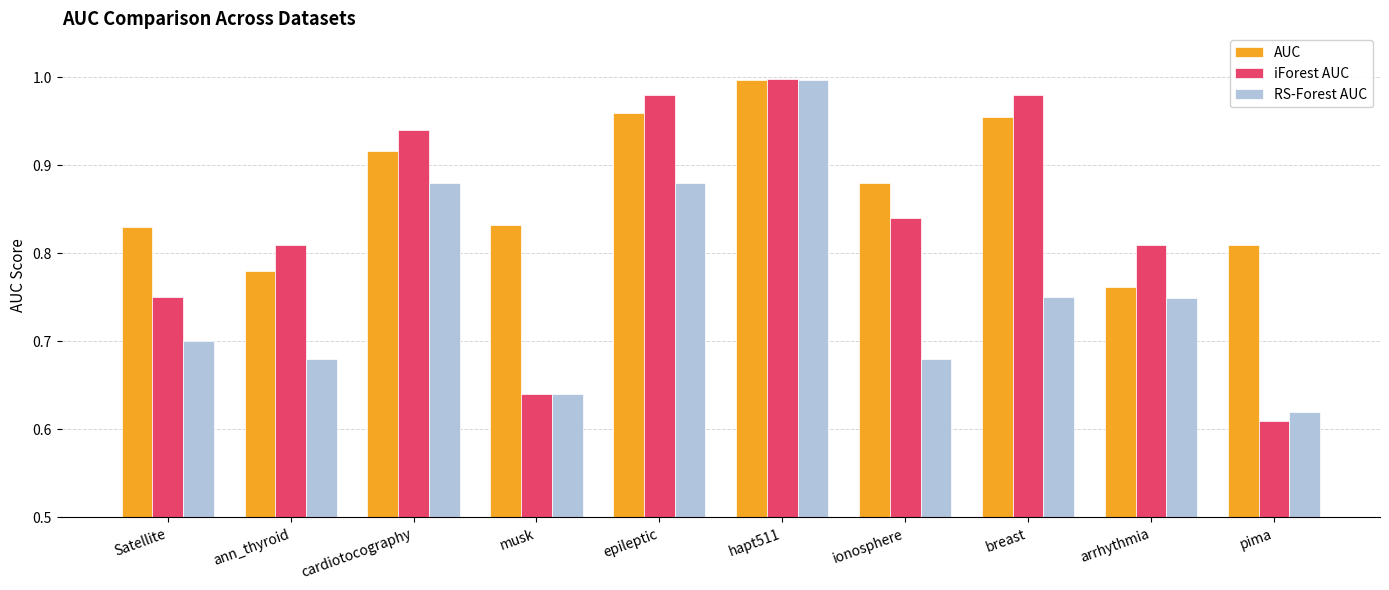

What are all the series names shown in the legend?

AUC, iForest AUC, RS-Forest AUC